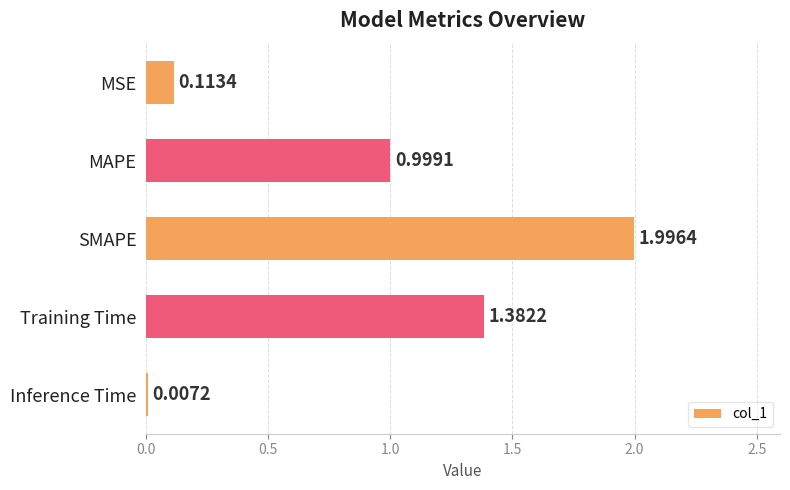

Are the bars horizontal?

Yes